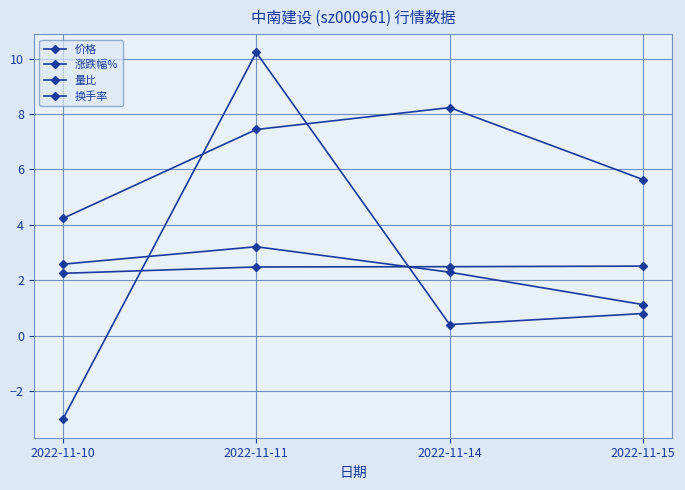

Reading right to left, extract all data points from this chart.

价格: 2022-11-15=2.5	2022-11-14=2.5	2022-11-11=2.5	2022-11-10=2.2
涨跌幅%: 2022-11-15=0.8	2022-11-14=0.4	2022-11-11=10.2	2022-11-10=-3.0
量比: 2022-11-15=1.1	2022-11-14=2.3	2022-11-11=3.2	2022-11-10=2.6
换手率: 2022-11-15=5.6	2022-11-14=8.2	2022-11-11=7.4	2022-11-10=4.2